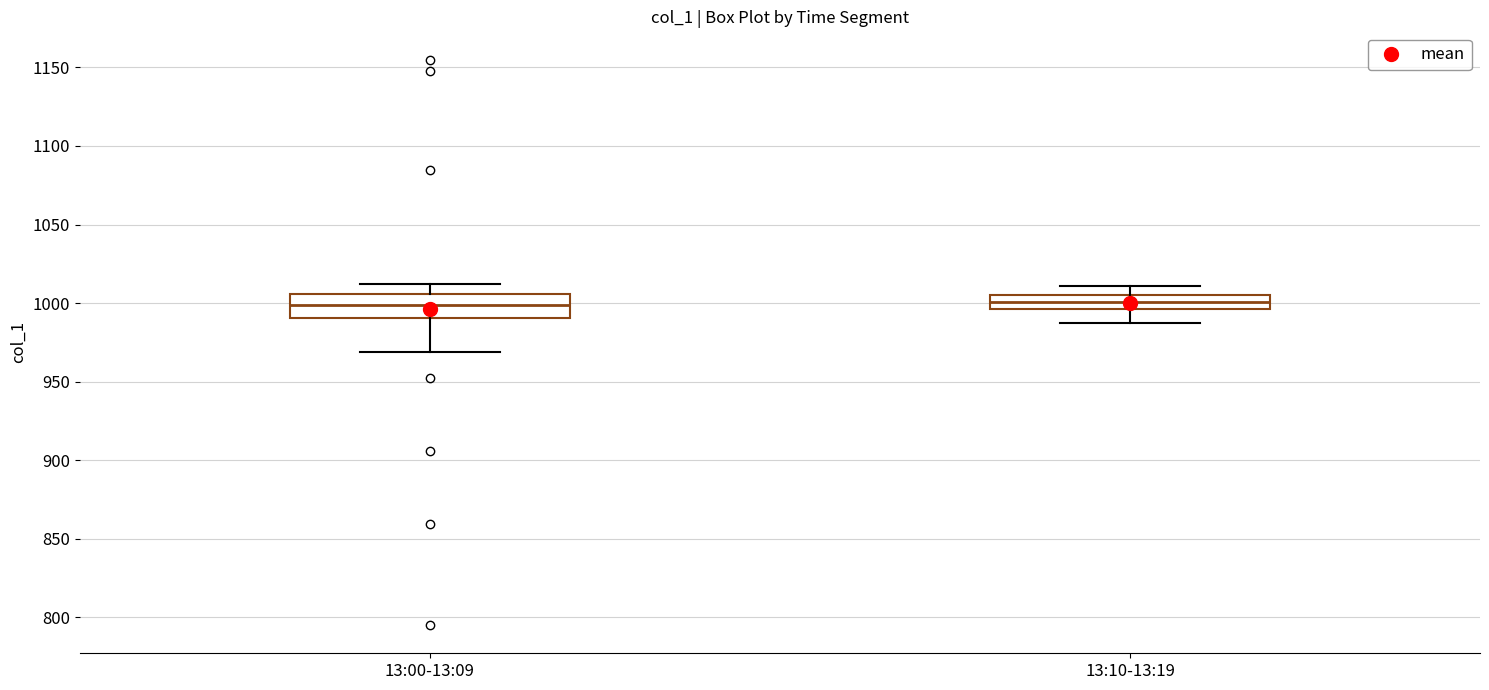

Reading left to right, read every box against the y-axis: the position of its median line, the range the box covers, and the ends of its whiskers. The values are not printed on the chart, so give them approximately, as read against the axis.

13:00-13:09: median 1000, box 990 to 1005, whiskers 970 to 1010
13:10-13:19: median 1000, box 995 to 1005, whiskers 985 to 1010